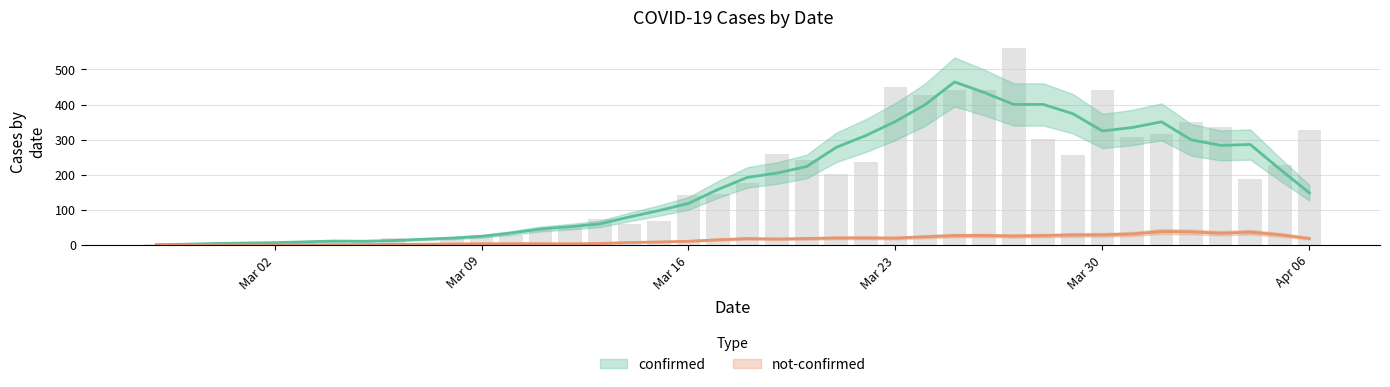

Does the chart contain stacked bars?

No